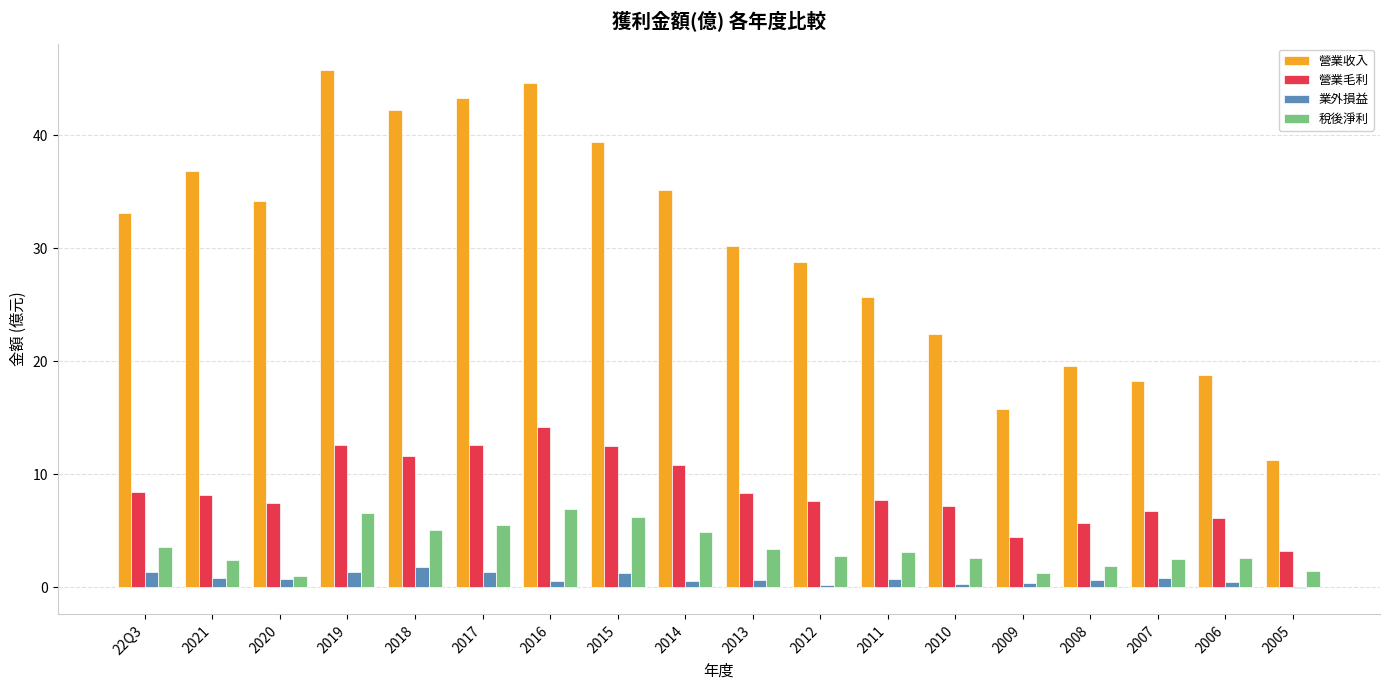

Read the 營業收入 value at 2018.

42.2